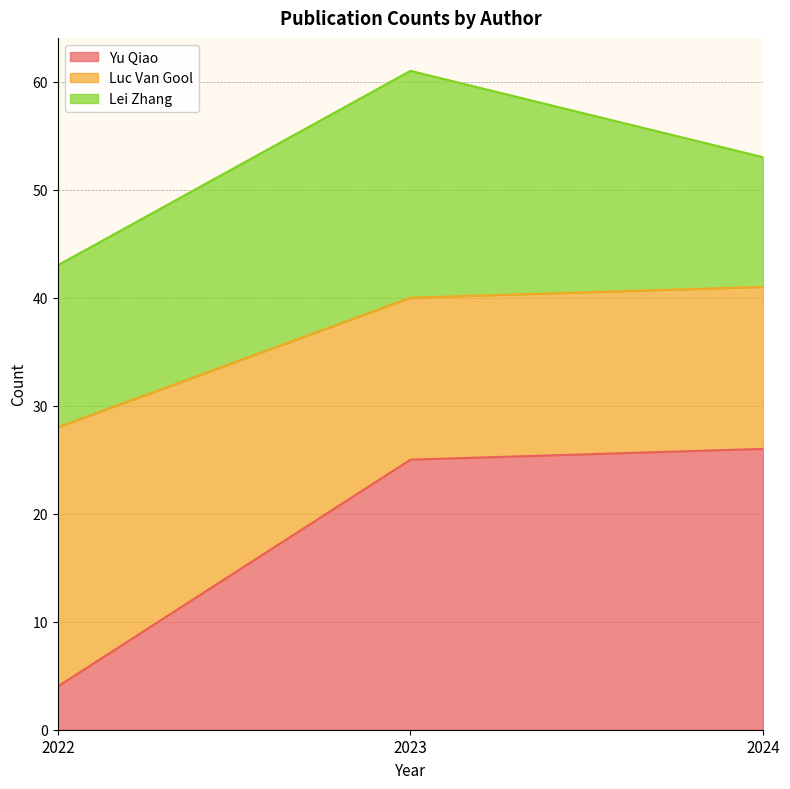

At which category is the sum across all series the highest?

2023